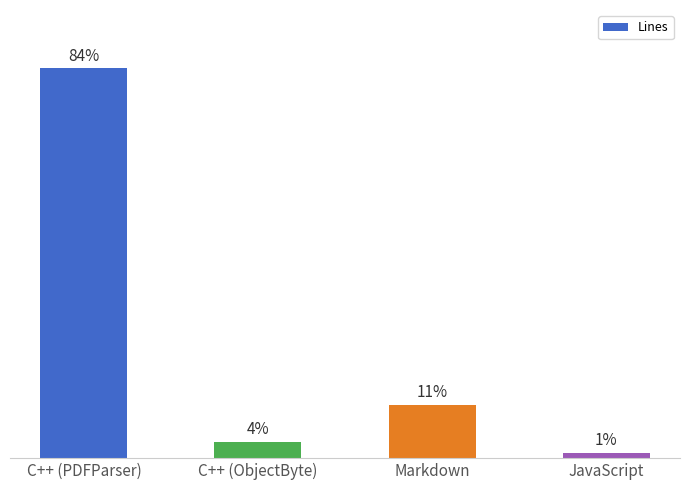

Where is the data nearest to the value 1117?

Markdown